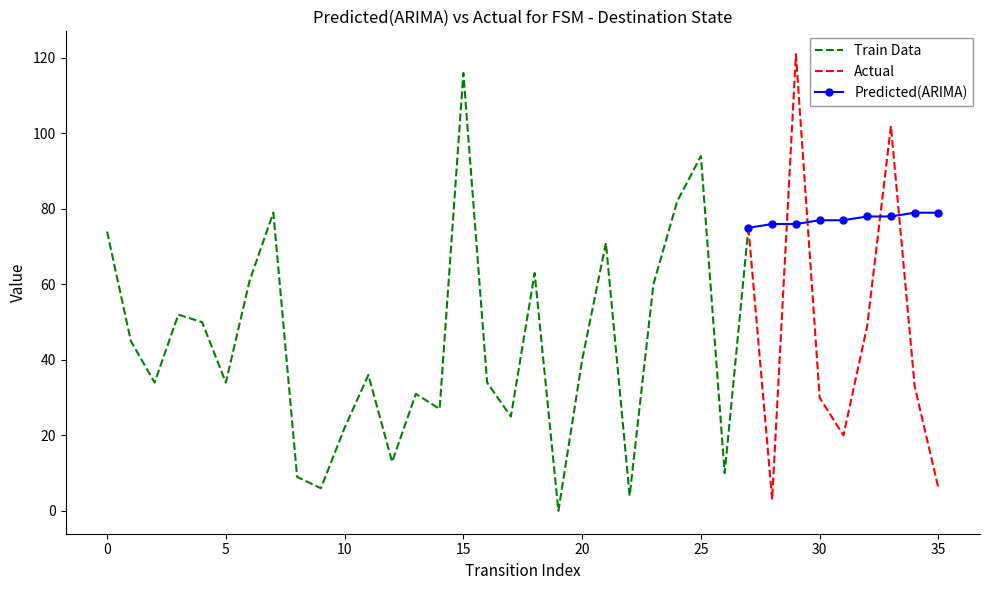

The Actual series shows 30 at 30. True or false?

True